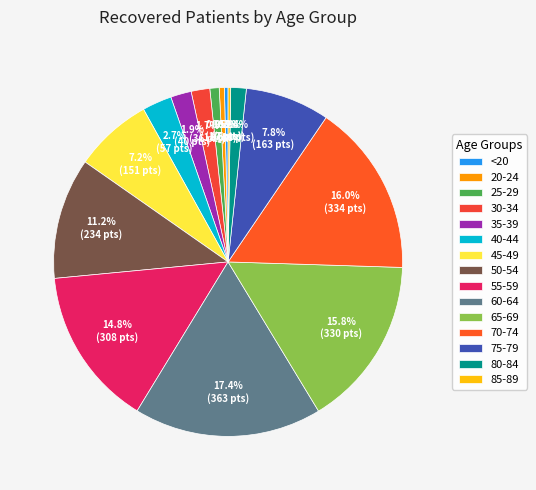

Count the number of slices in the pie.

15